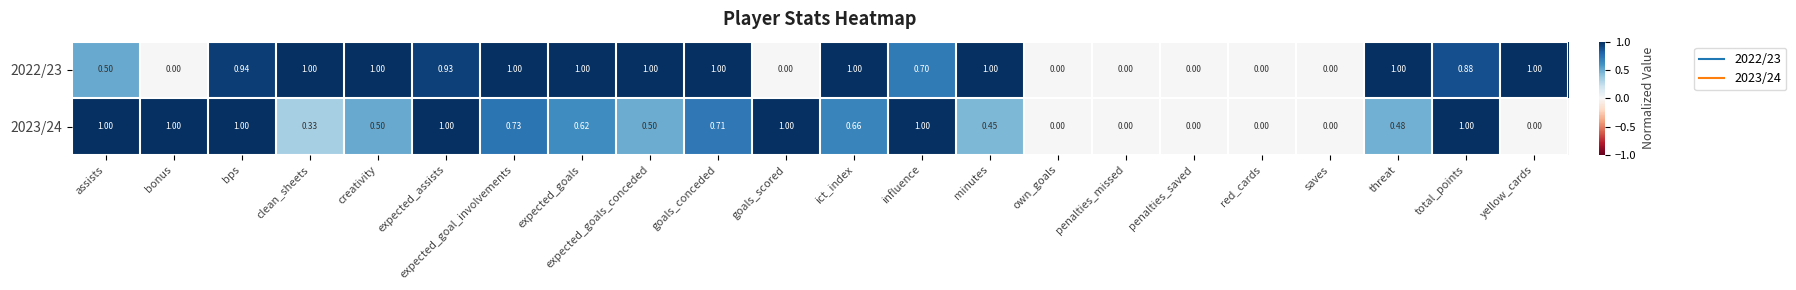

Is the value of 2022/23 at yellow_cards greater than the value of 2023/24 at expected_goal_involvements?

Yes